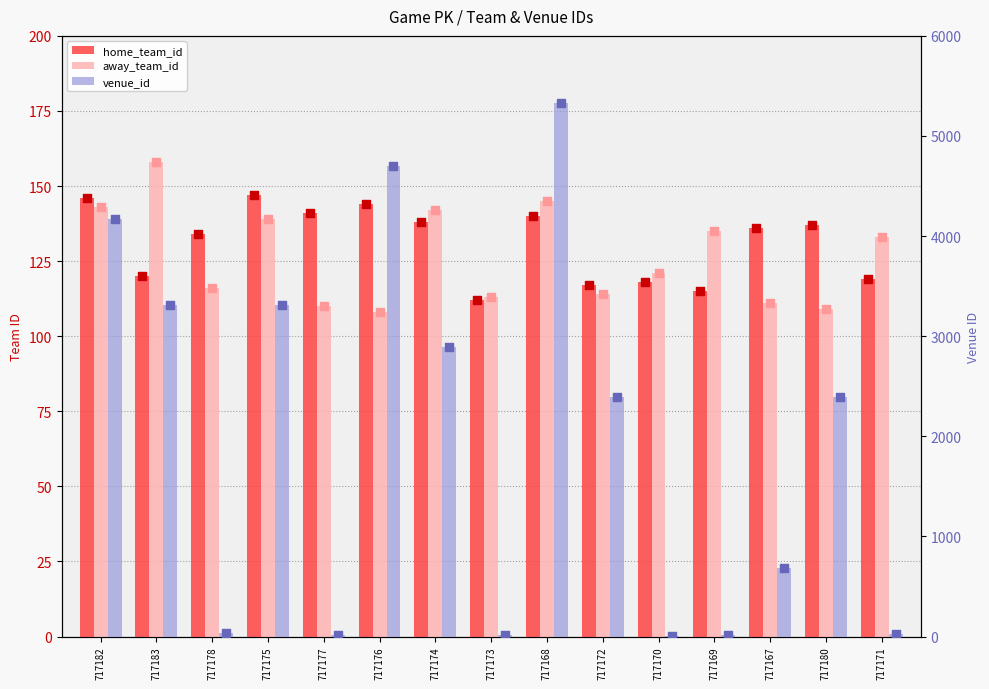

What is the total value across all series at 717171?

274